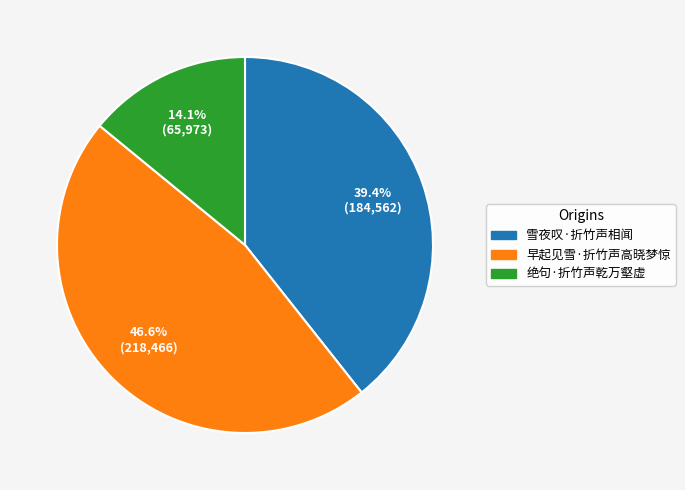

What is the largest slice in the pie chart?

早起见雪·折竹声高晓梦惊